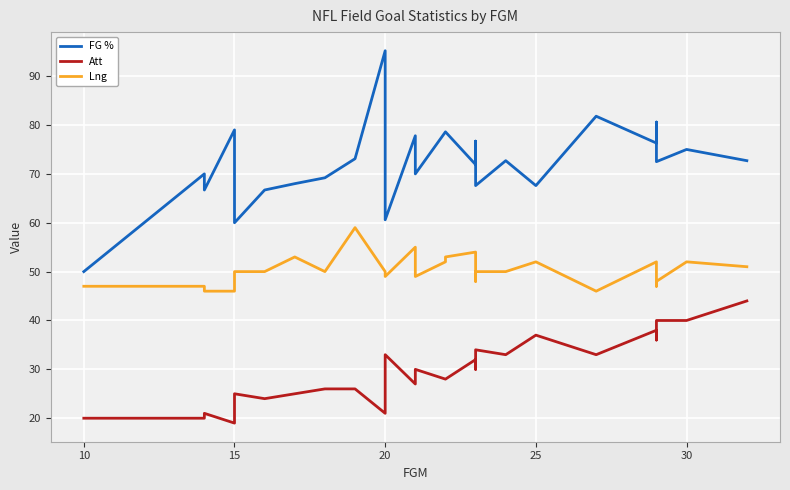

True or false: FG % and Att cross at least once.

False